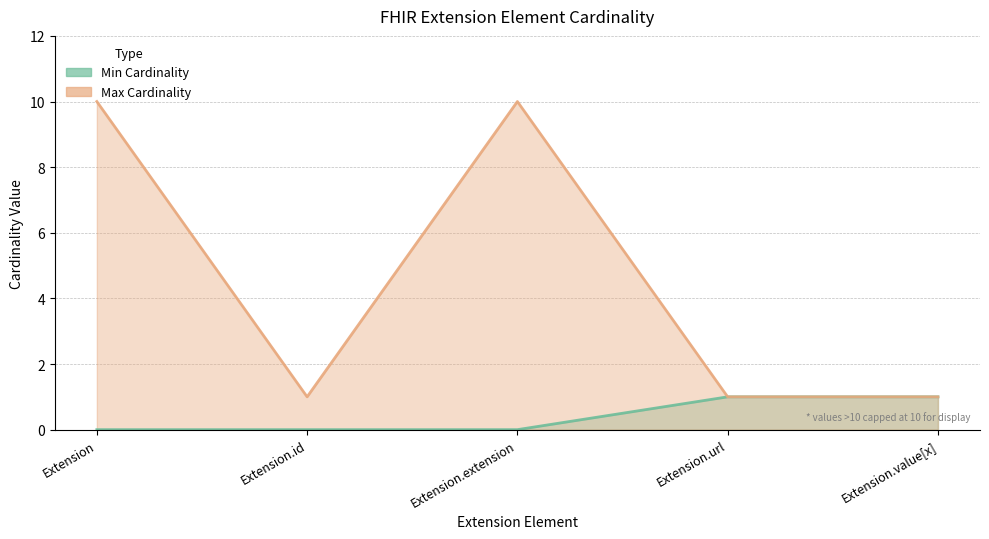

The Max Cardinality series shows 1 at Extension.value[x]. True or false?

True